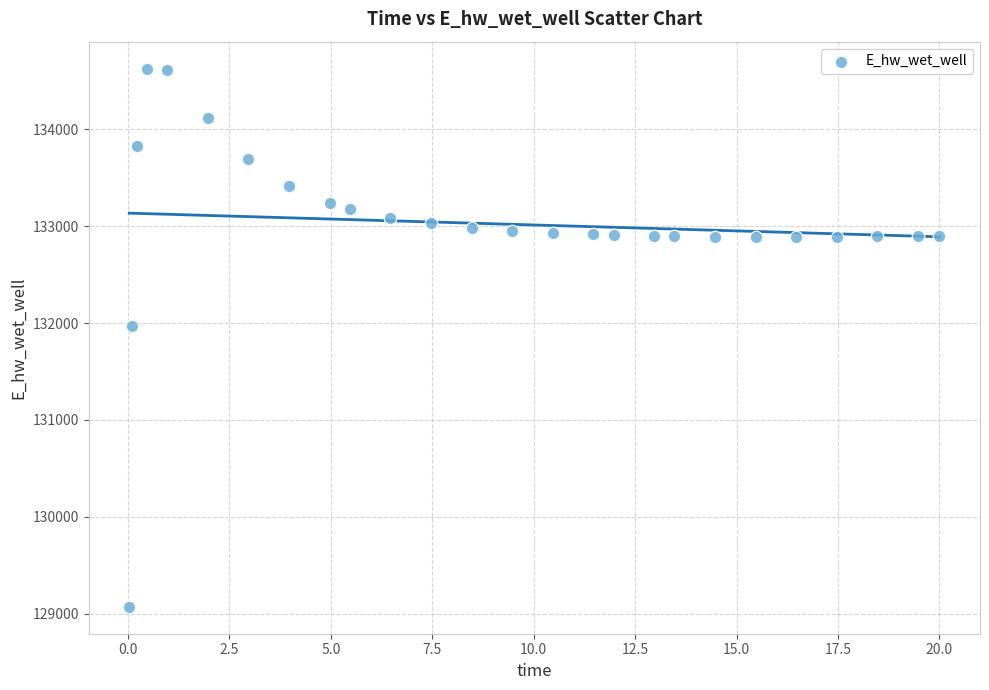

What Y value in the scatter plot is closest to 131849?

131969.9